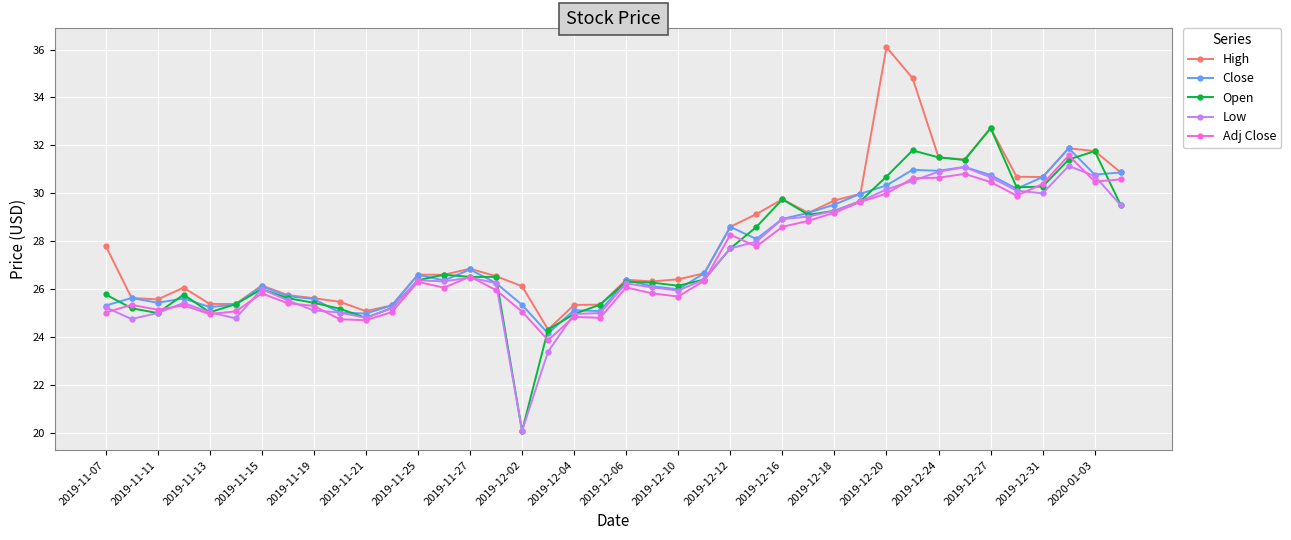

At how many categories does at least one series exceed 21?

40